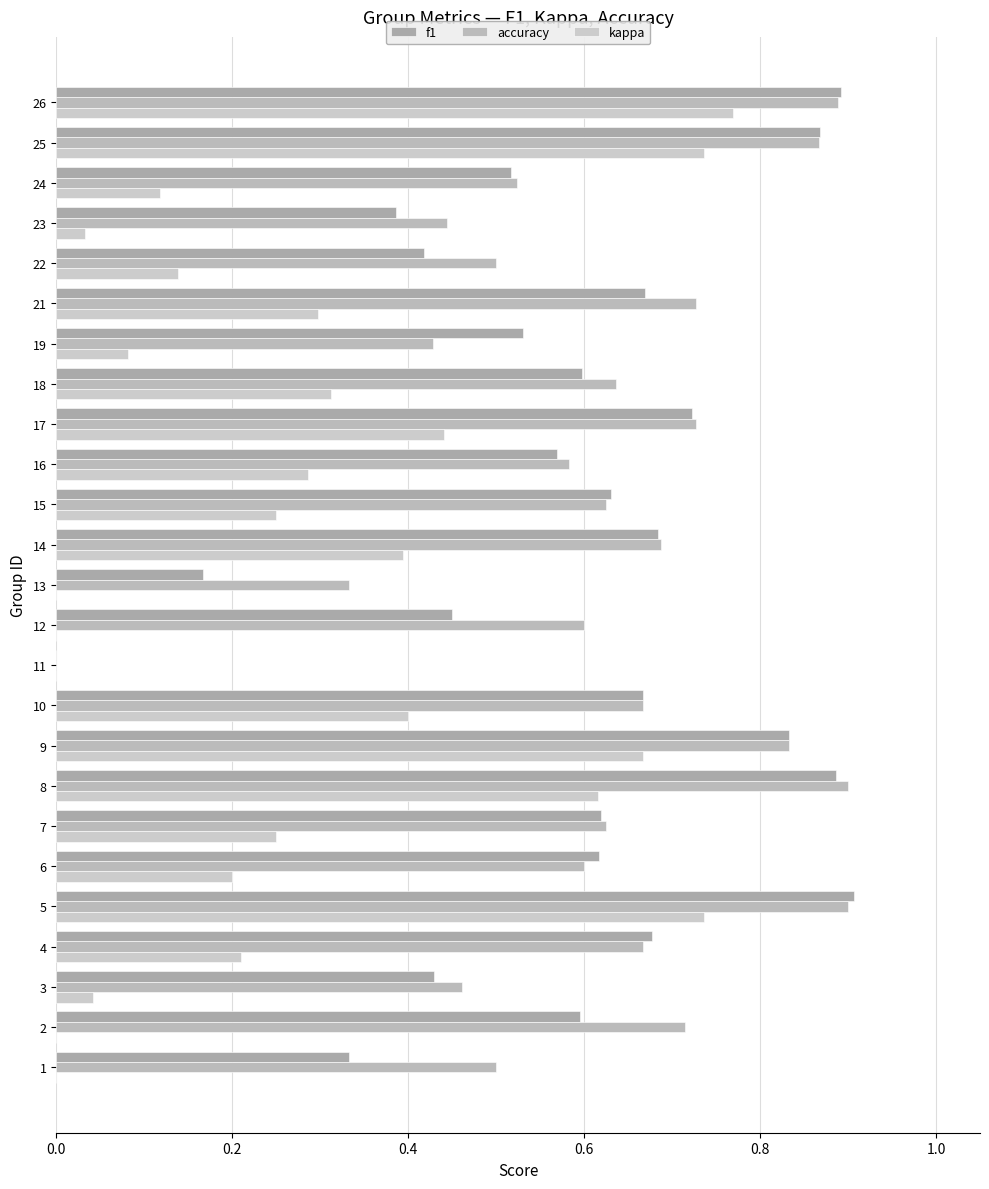

Count the f1 values in the range 0 to 1.

25